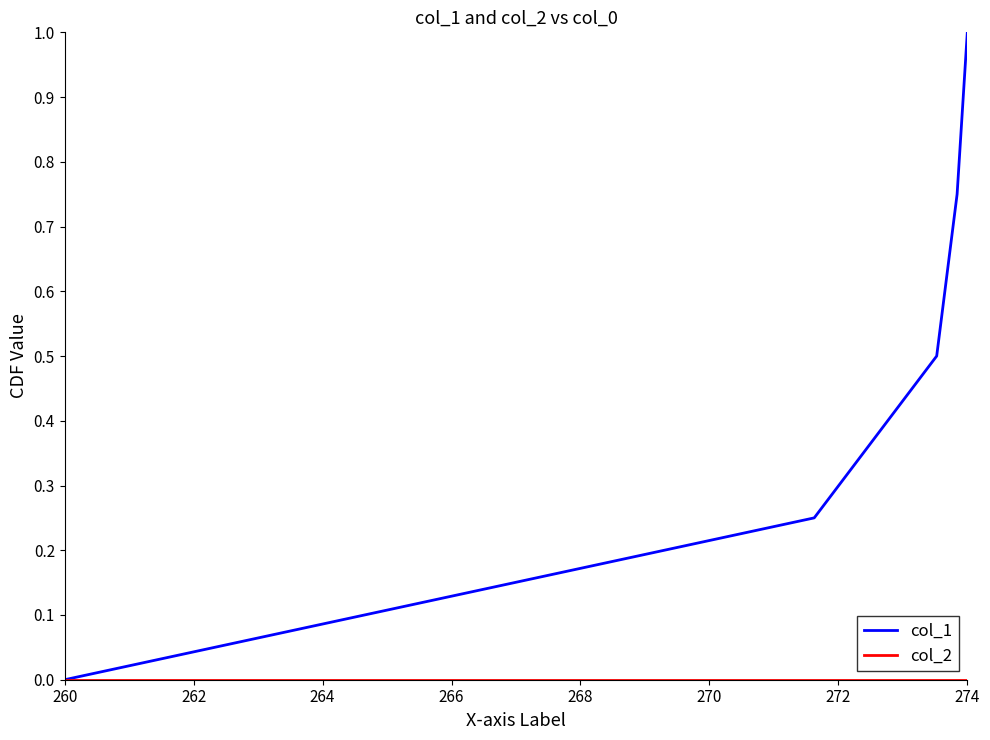

Which series has the widest spread of values?

col_1